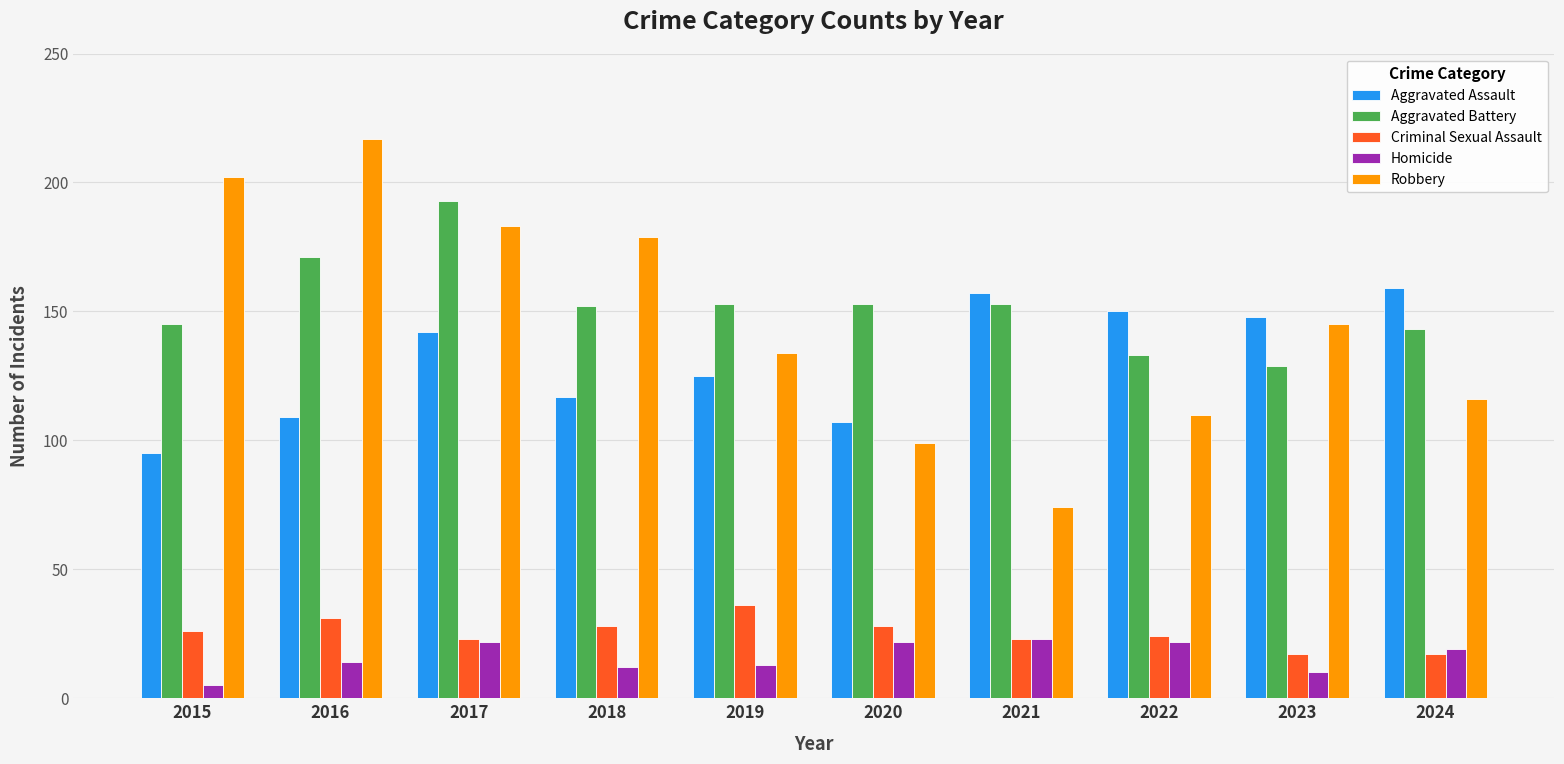

Which series has the largest range (max minus min)?

Robbery